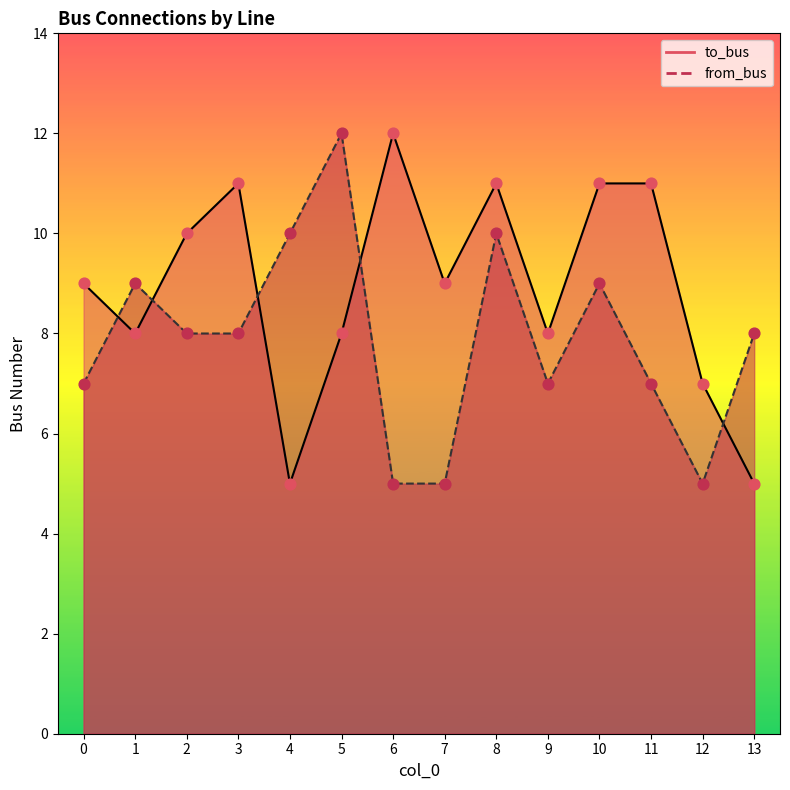

Which series reaches the maximum Y coordinate?

to_bus